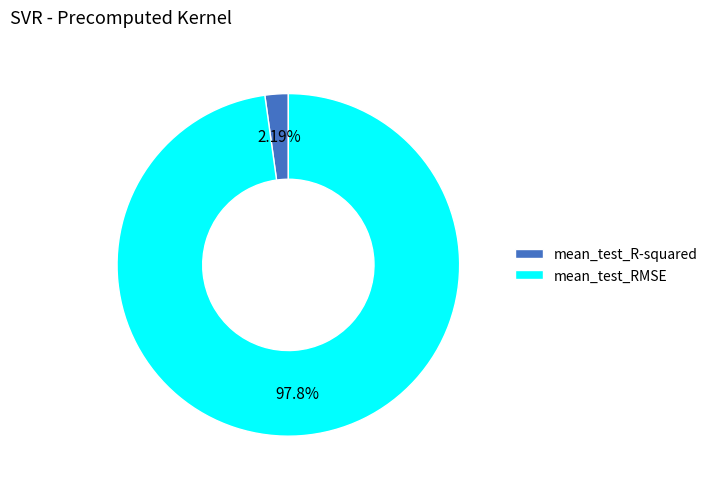

Rank the categories by value from highest to lowest.

mean_test_RMSE, mean_test_R-squared